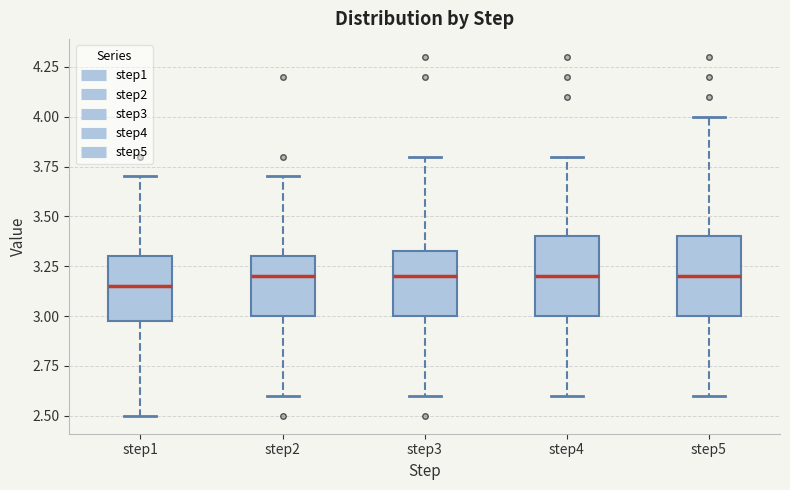

Reading left to right, read every box against the y-axis: the position of its median line, the range the box covers, and the ends of its whiskers. The values are not printed on the chart, so give them approximately, as read against the axis.

step1: median 3.15, box 3.00 to 3.30, whiskers 2.50 to 3.70
step2: median 3.20, box 3.00 to 3.30, whiskers 2.60 to 3.70
step3: median 3.20, box 3.00 to 3.35, whiskers 2.60 to 3.80
step4: median 3.20, box 3.00 to 3.40, whiskers 2.60 to 3.80
step5: median 3.20, box 3.00 to 3.40, whiskers 2.60 to 4.00